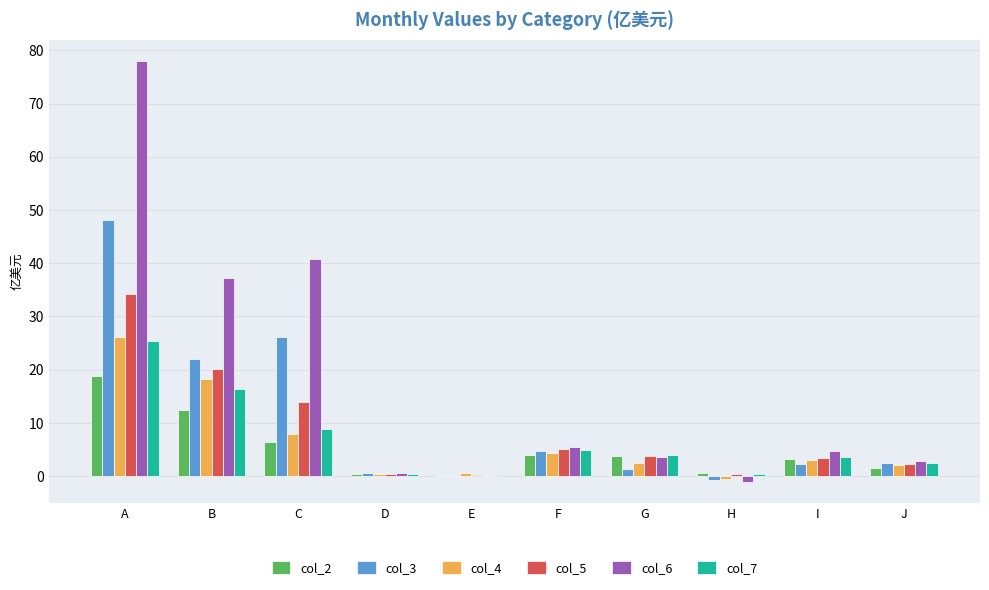

True or false: col_5 has a value of 34.2 at A.

True